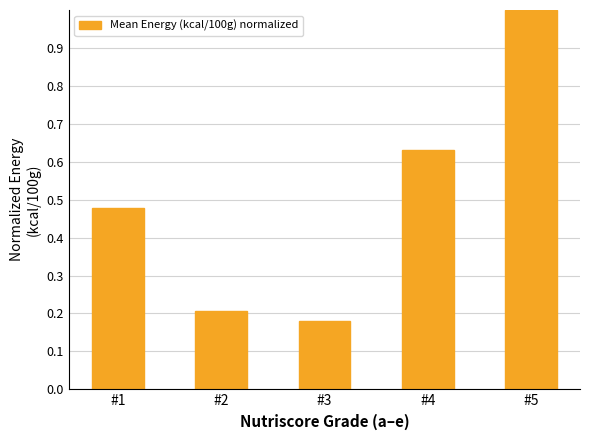

Which category has the highest value across all series?

#5